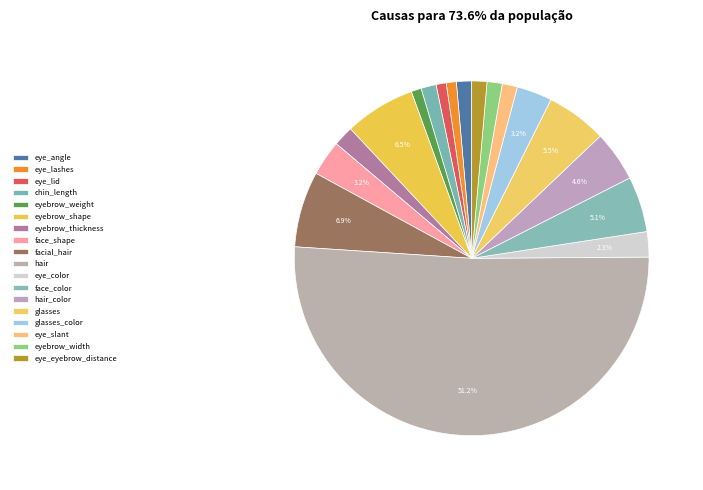

How much of the chart is everything except eye_color?

97.7%